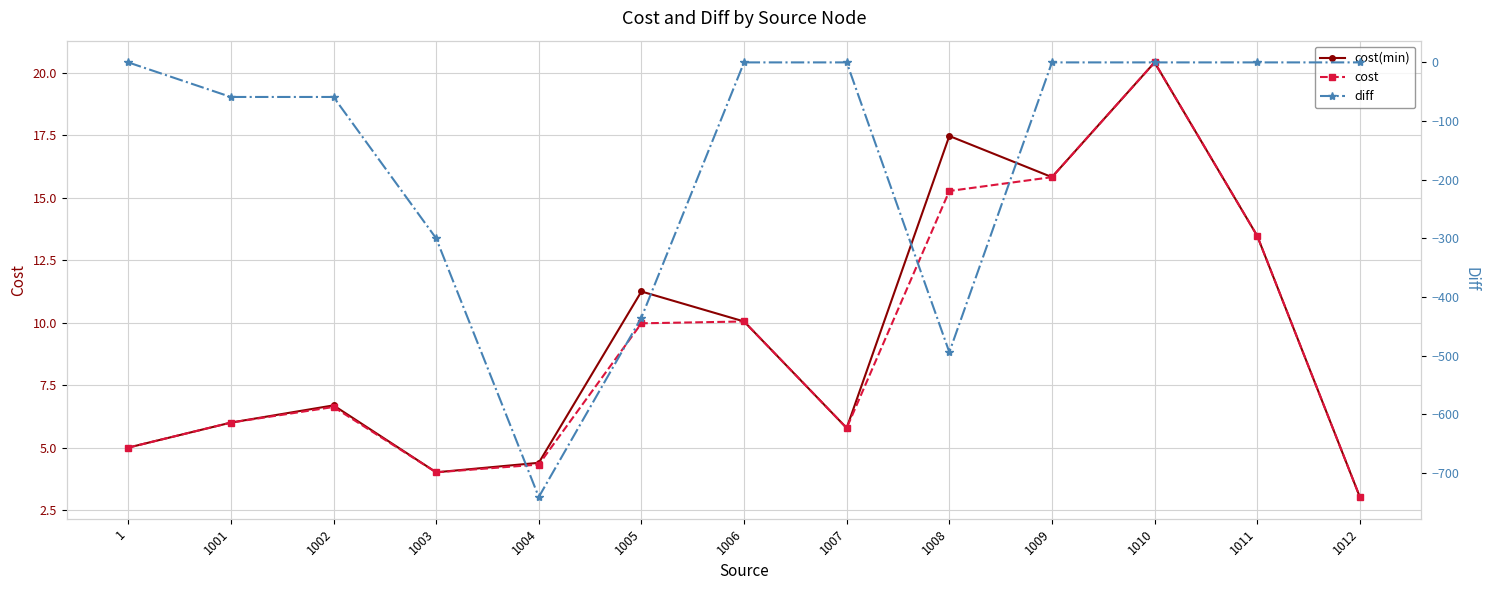

How many categories are shown in the chart?

13